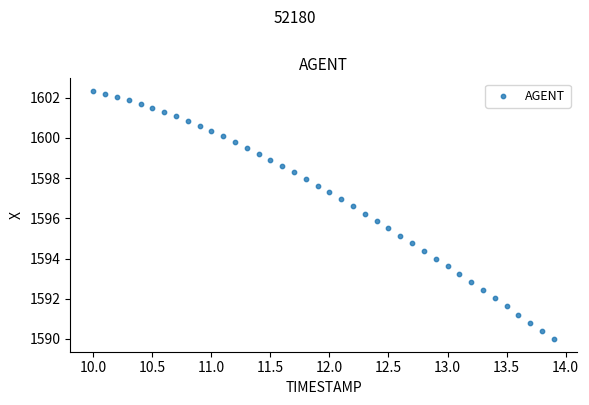

What is the range of X values (max minus min)?

3.9